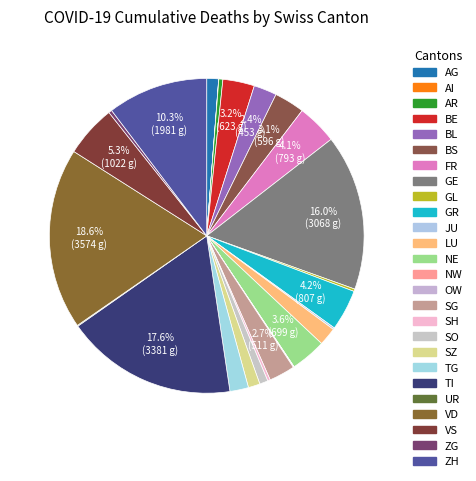

Is it true that GL is 8% of the pie?

False